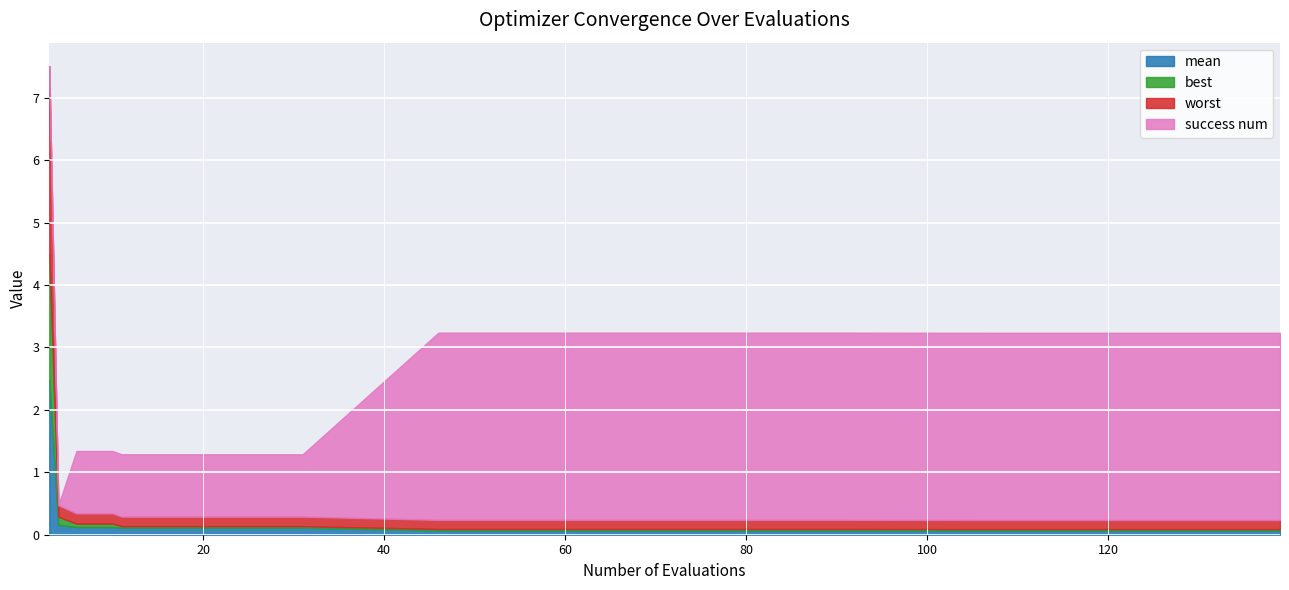

True or false: best and worst intersect in this chart.

False